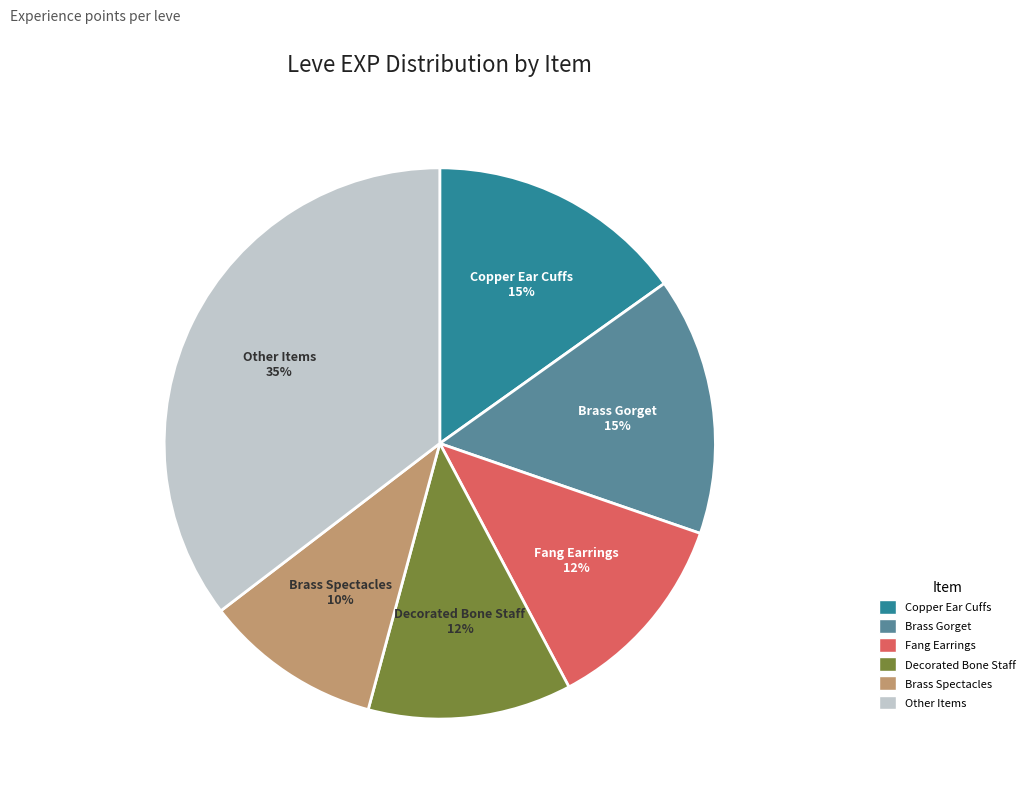

To the nearest percent, what is the difference between the largest and smallest slice percentages?

25%